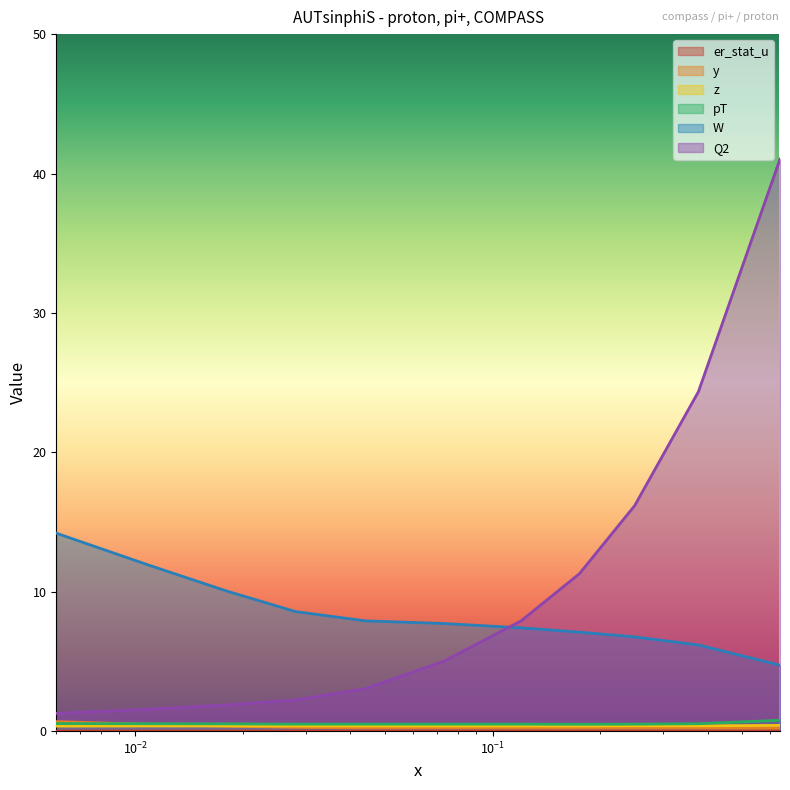

The Q2 series shows 7.9 at 0.12. True or false?

True